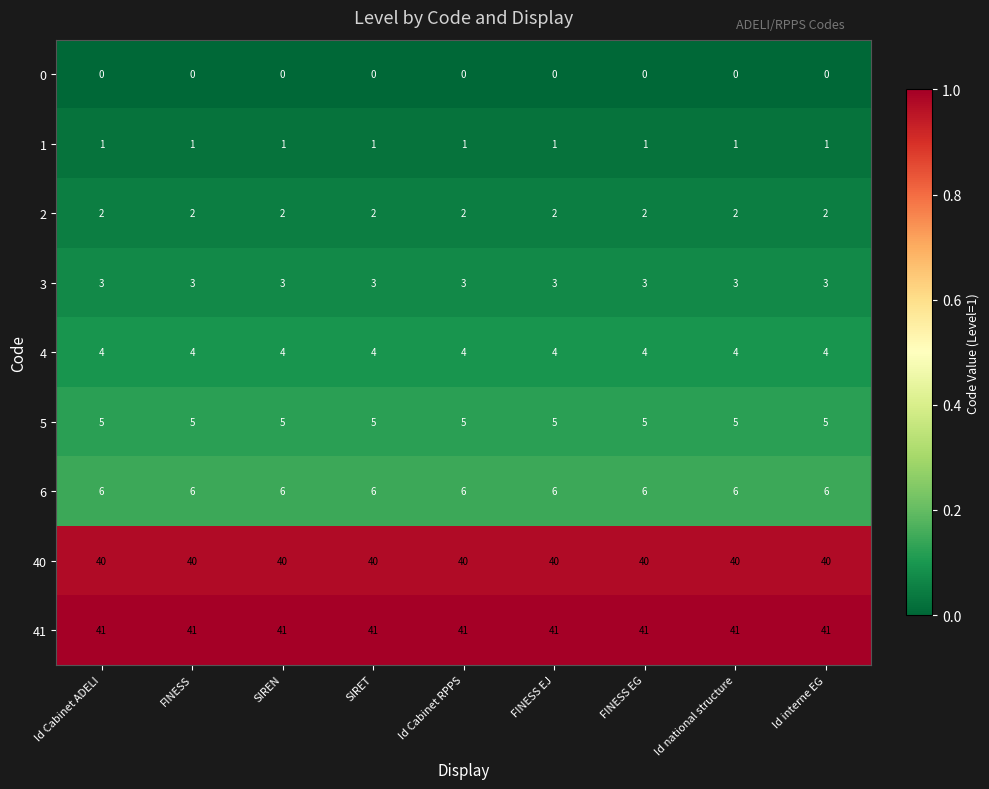

Rank the series at Id interne EG from highest to lowest value.

41, 40, 6, 5, 4, 3, 2, 1, 0